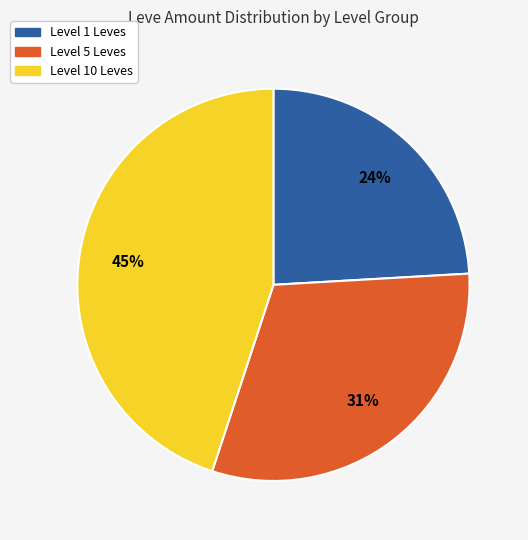

To the nearest percent, what is the average slice percentage?

33%